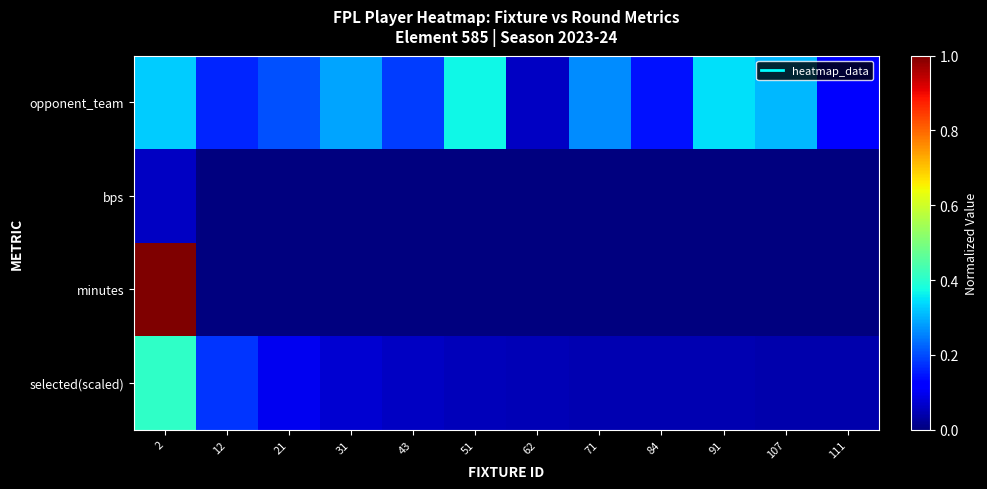

How many distinct data groups are displayed?

4